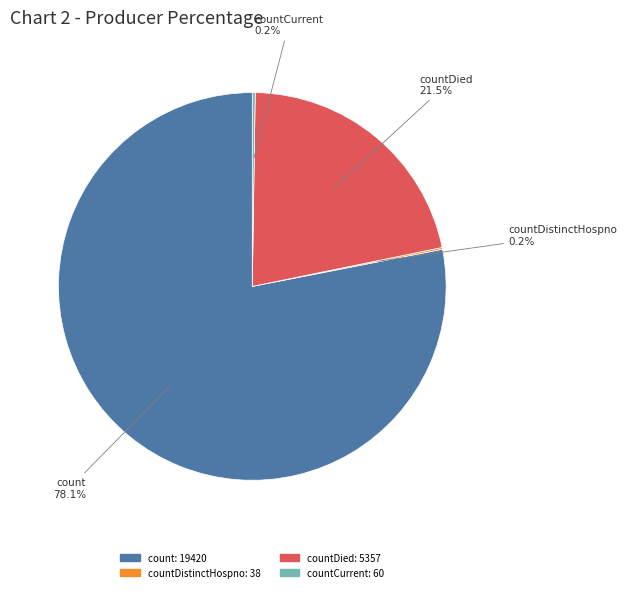

To the nearest percent, what is the difference between the largest and smallest slice percentages?

78%